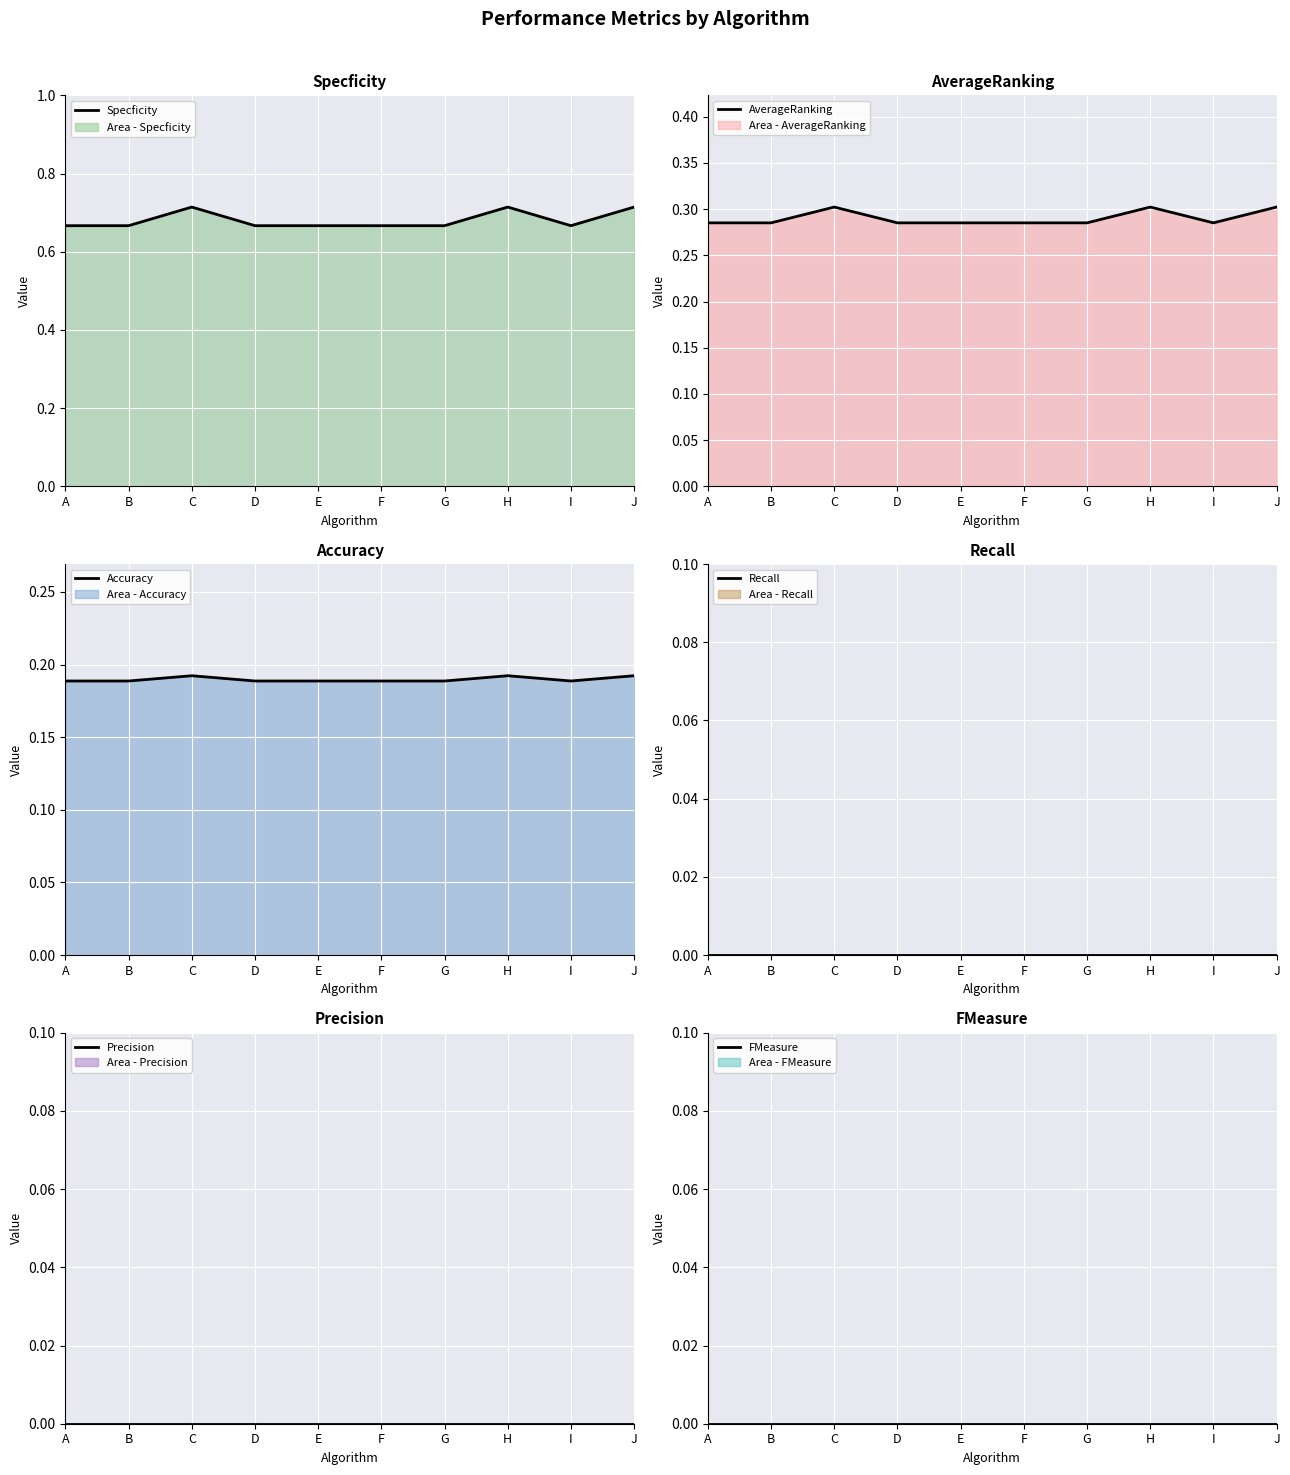

The value of FMeasure at H is 0.0. True or false?

True